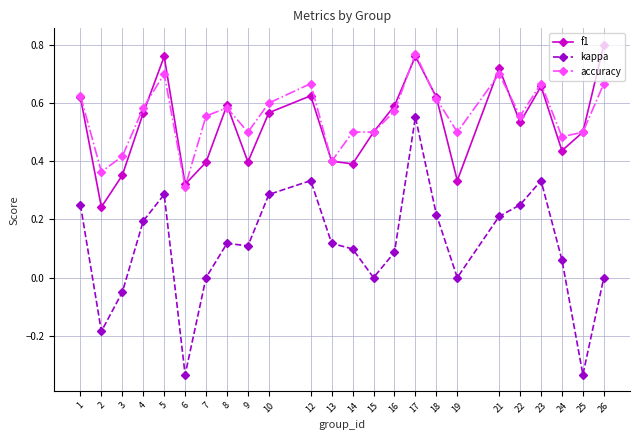

True or false: f1 and kappa intersect in this chart.

False